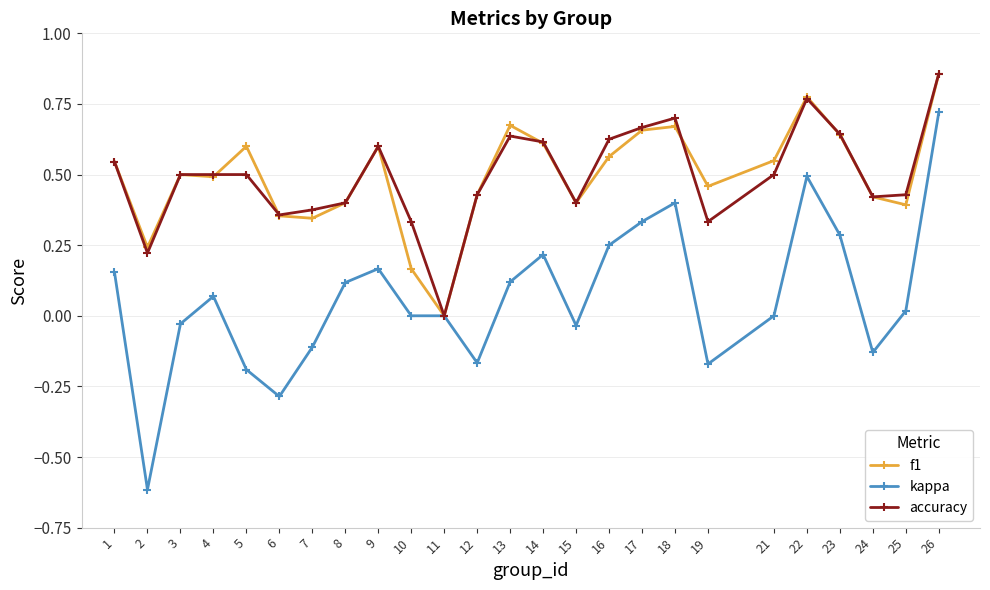

How many series are shown in this chart?

3